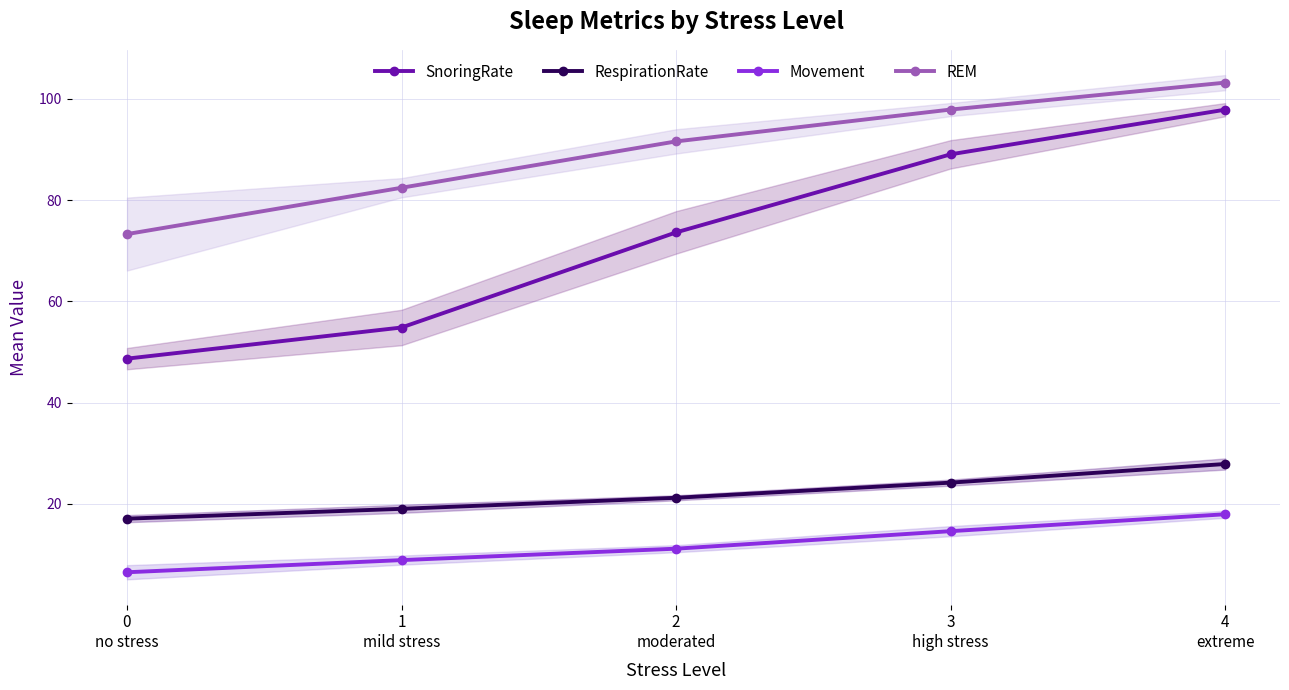

True or false: REM and SnoringRate cross at least once.

False